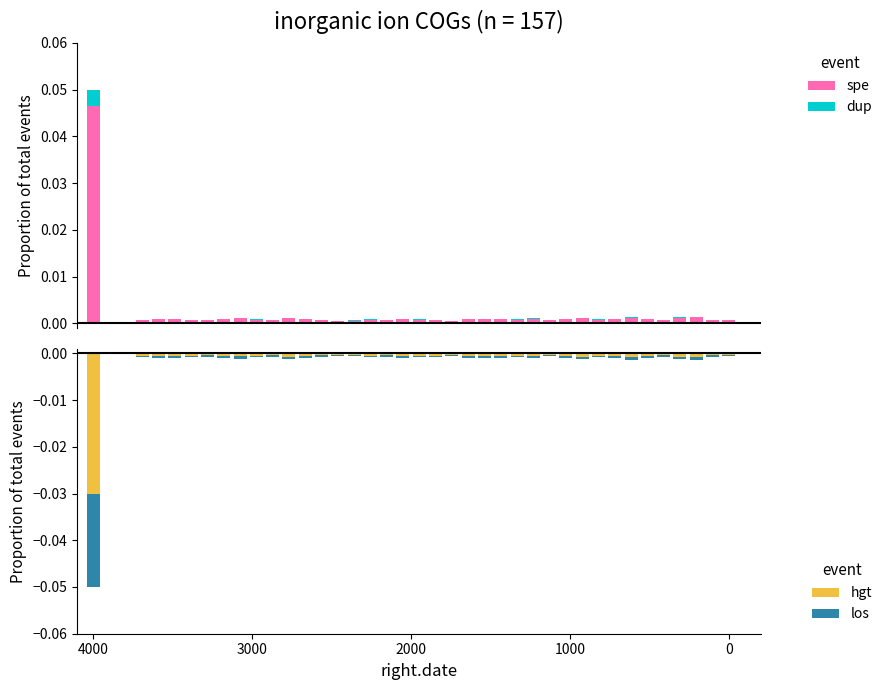

At which label is hgt closest to 0?

3000